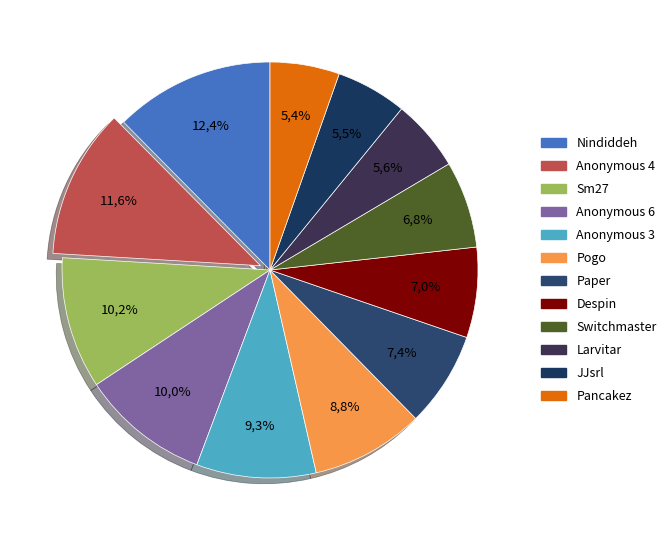

To the nearest percent, what percentage of the pie is Anonymous 6?

10%